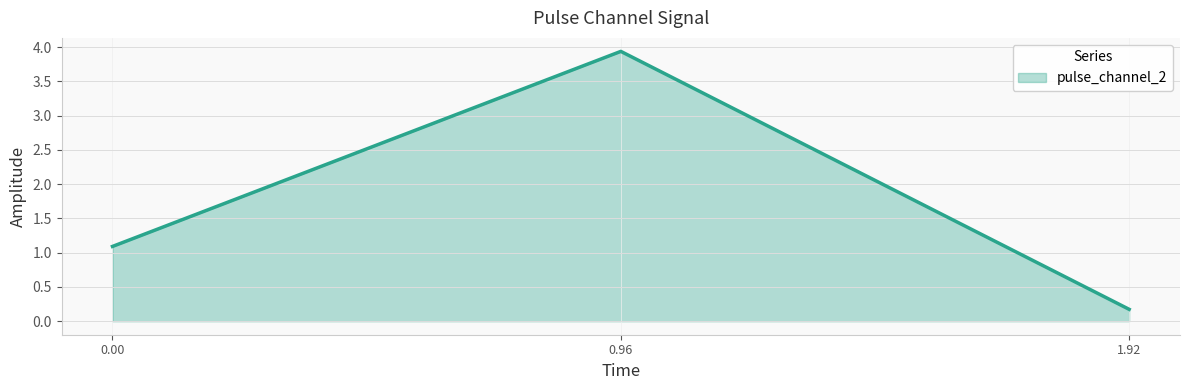

What is the ratio of the value at 0.96 to the value at 0.00?

3.6